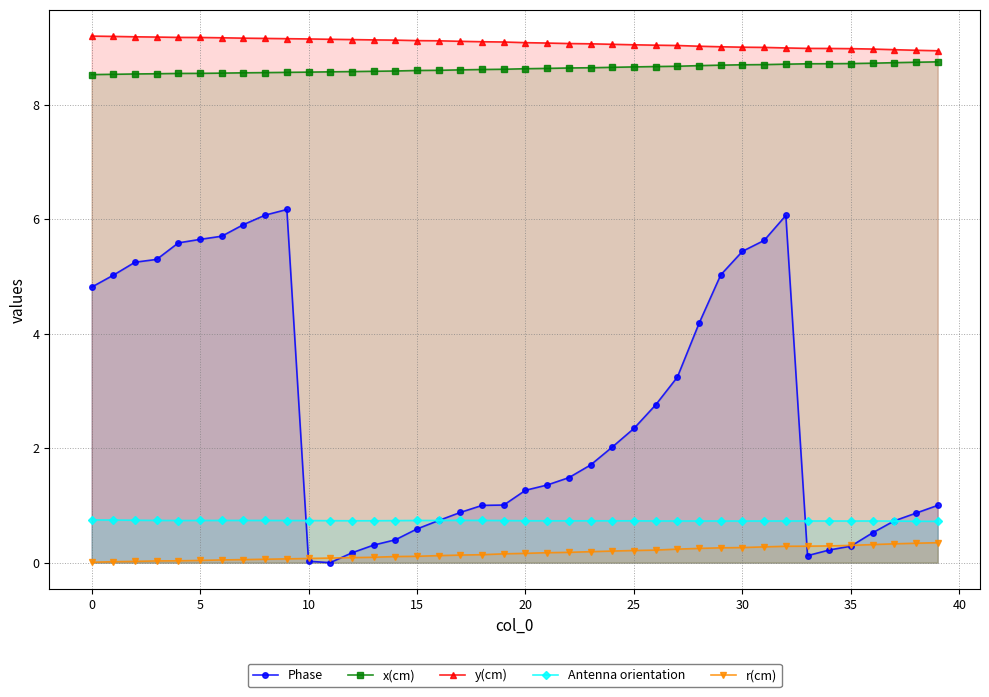

Is it true that y(cm) equals 9.0 at 31?

True